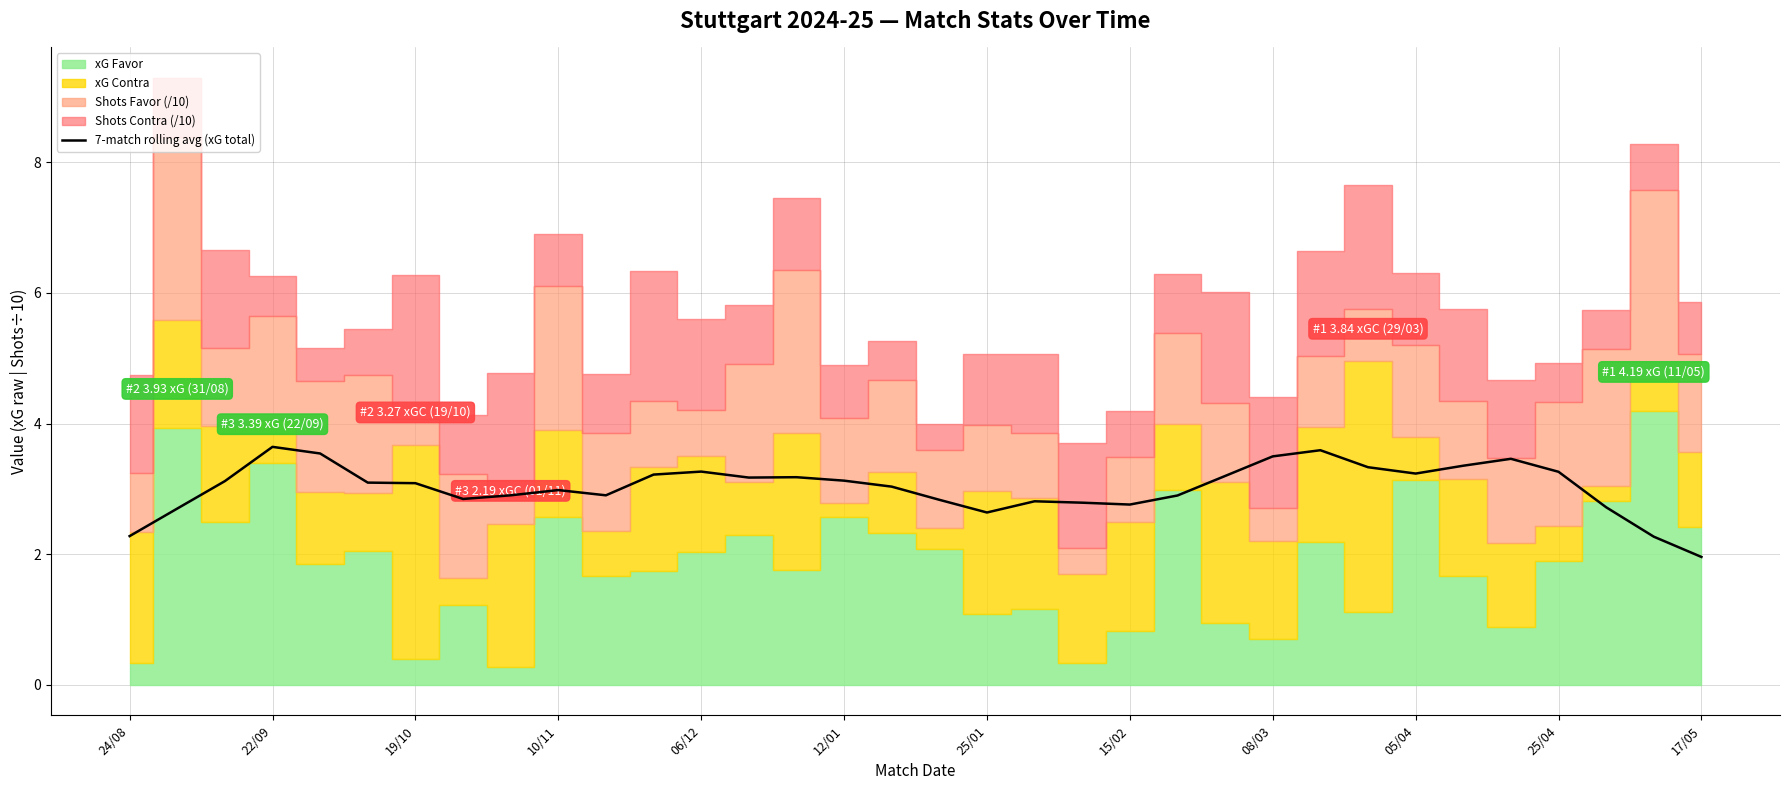

What is the minimum value for 7-match rolling avg (xG total)?

2.0